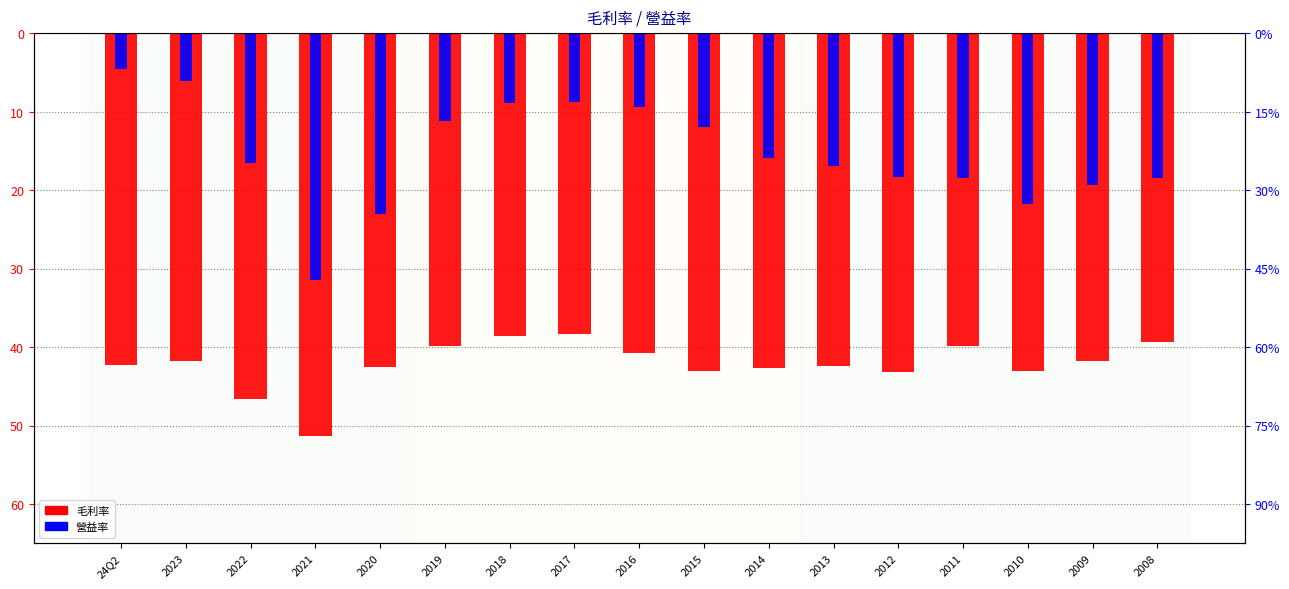

Which series has the largest total across all categories?

營益率